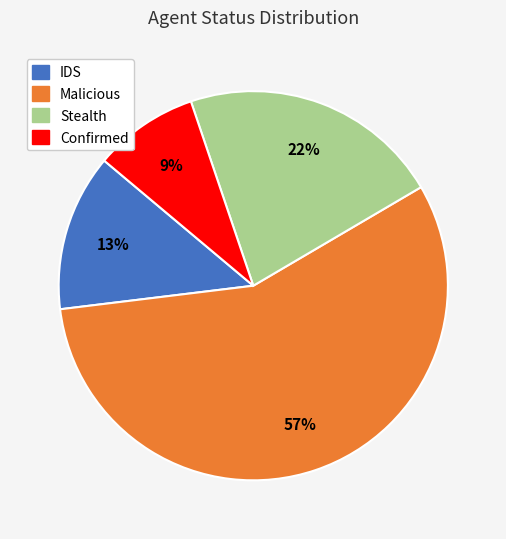

What is the ratio of the value at IDS to the value at Malicious?

0.2